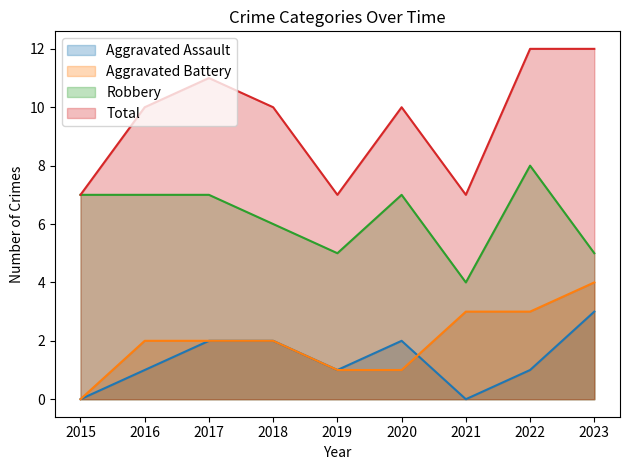

How many data points does each series have?

9